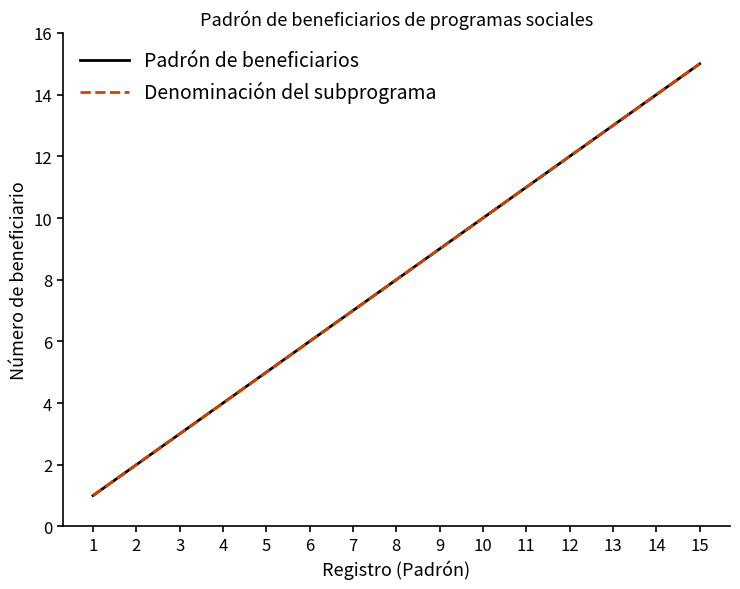

What is the approximate value of Denominación del subprograma at 3?

3